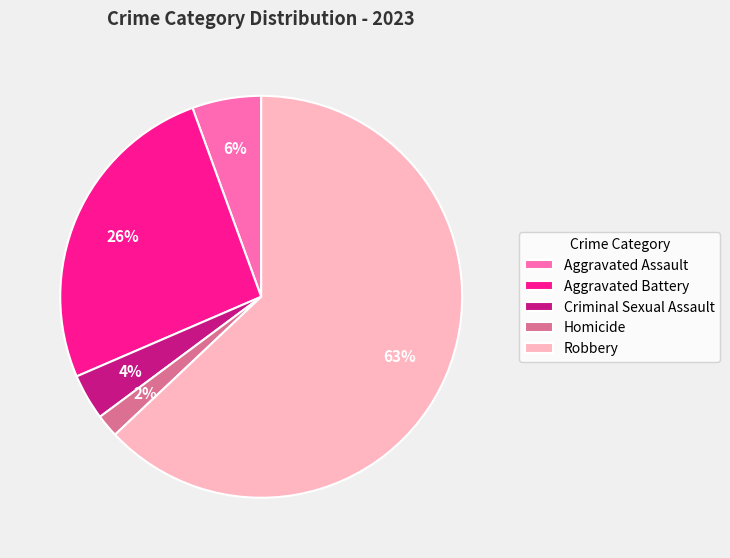

To the nearest percent, what is the combined percentage of Homicide and Criminal Sexual Assault?

6%